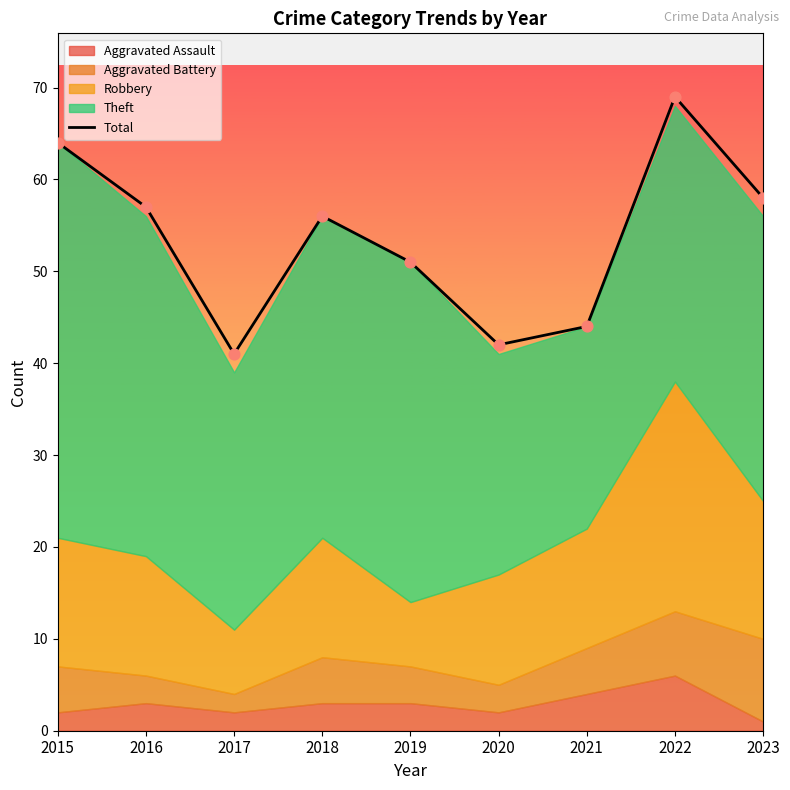

What is the change in value from 2017 to 2020?

+1